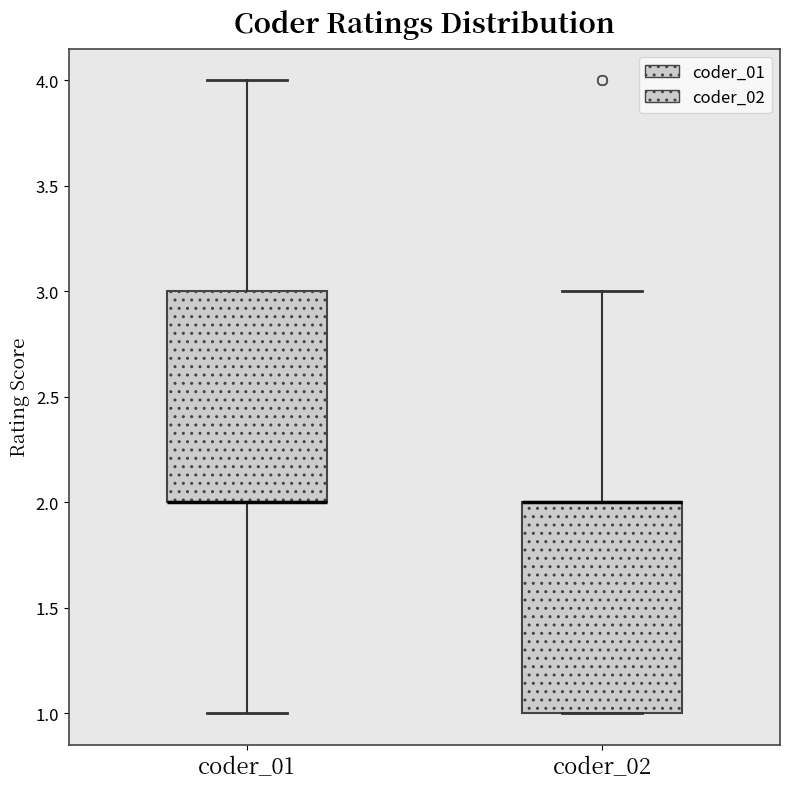

Where is the lower edge of the box for coder_01 on the y-axis? The values are not printed on the chart, so give them approximately, as read against the axis.

2